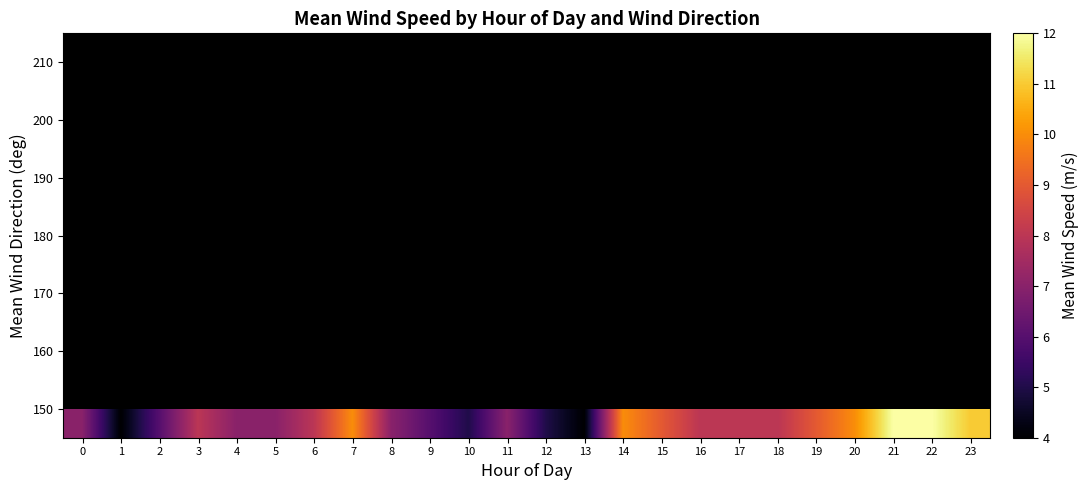

Between 16 and 12, which is larger?

16